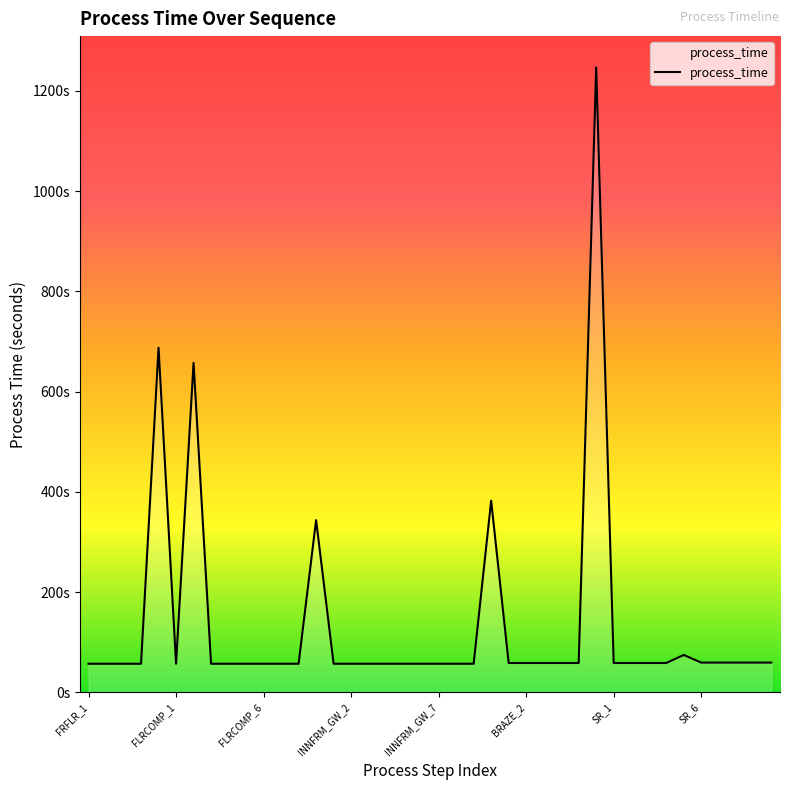

Is this an area chart (filled region under the line)?

Yes